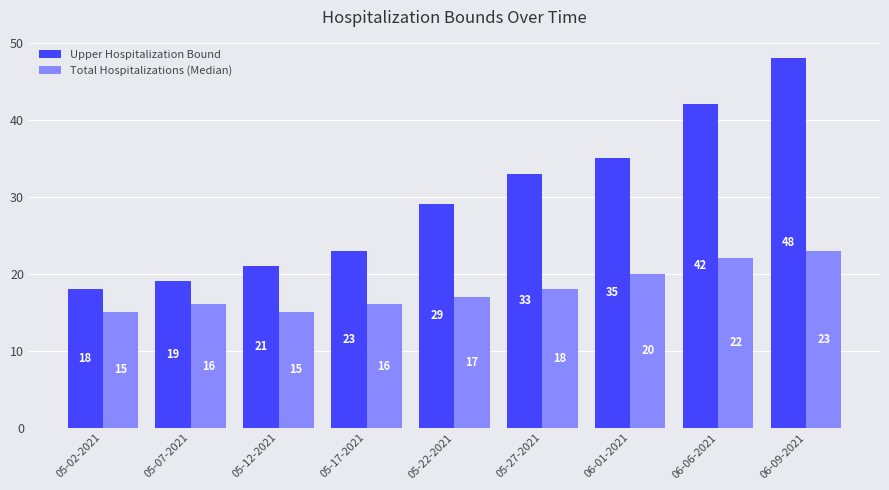

Which series has the largest range (max minus min)?

Upper Hospitalization Bound